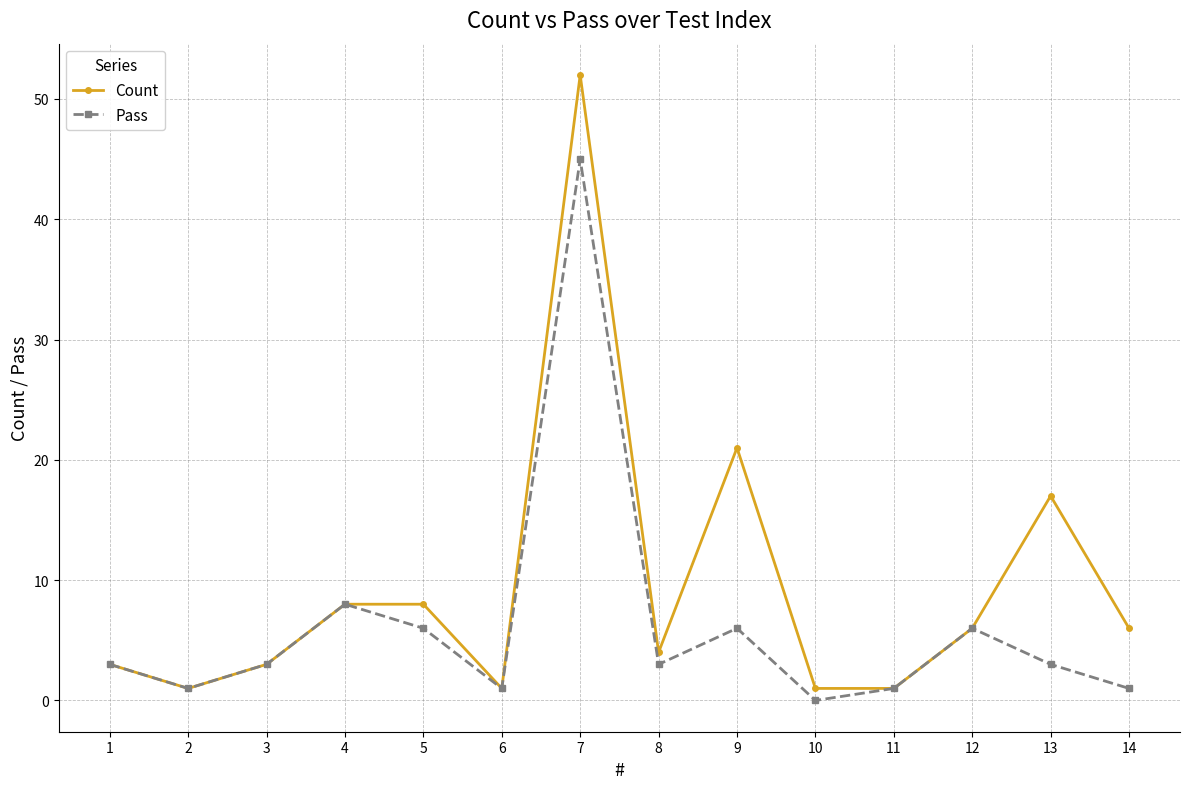

Does the chart have visible grid lines?

Yes